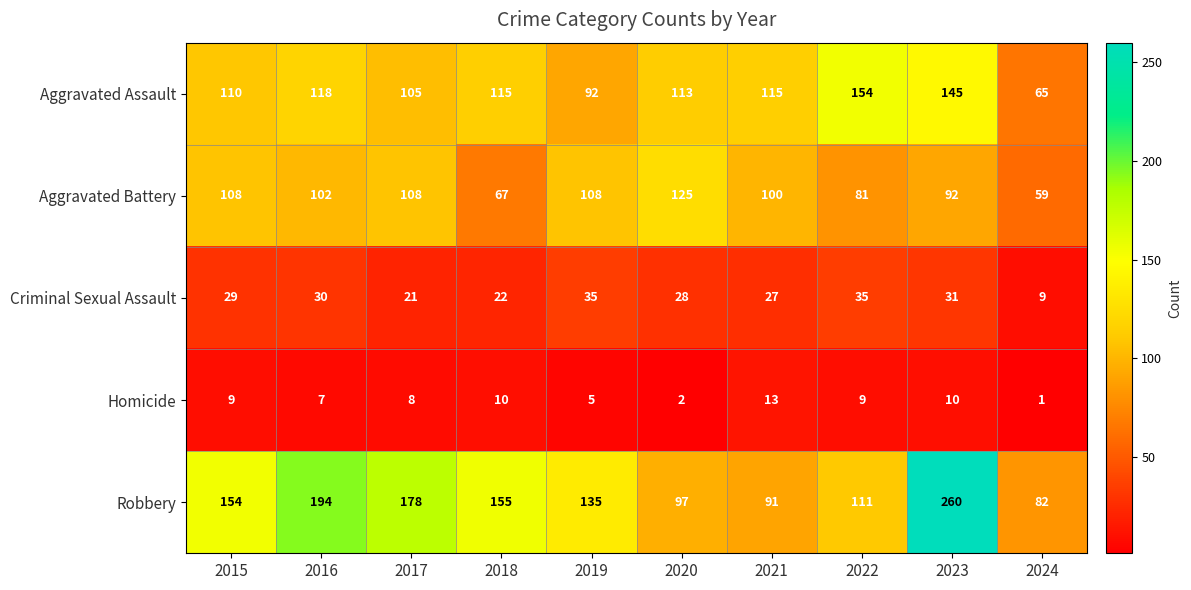

Rank the series at 2019 from lowest to highest value.

Homicide, Criminal Sexual Assault, Aggravated Assault, Aggravated Battery, Robbery